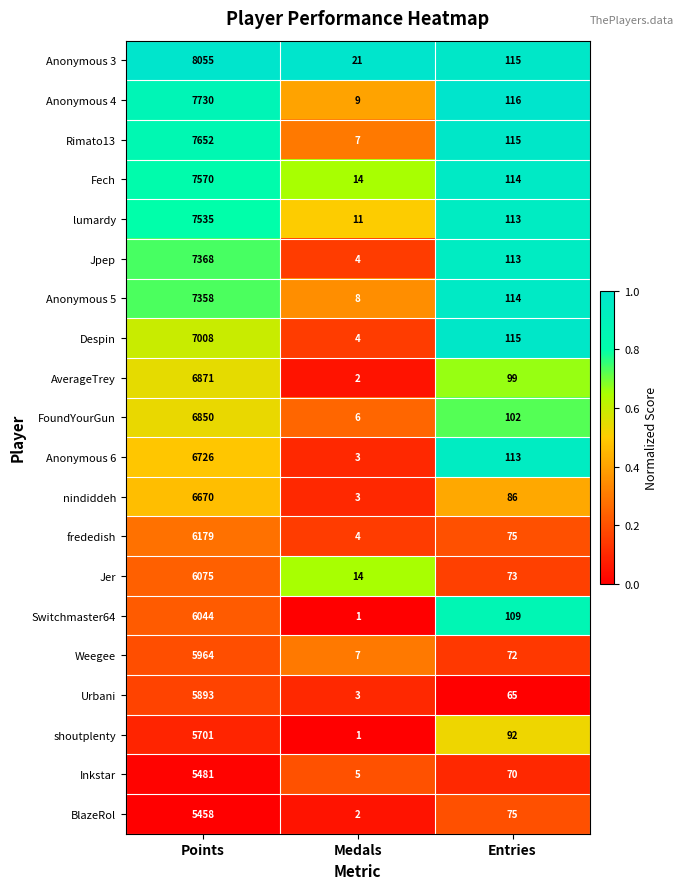

List the labels in order of Switchmaster64 value, smallest first.

Medals, Entries, Points